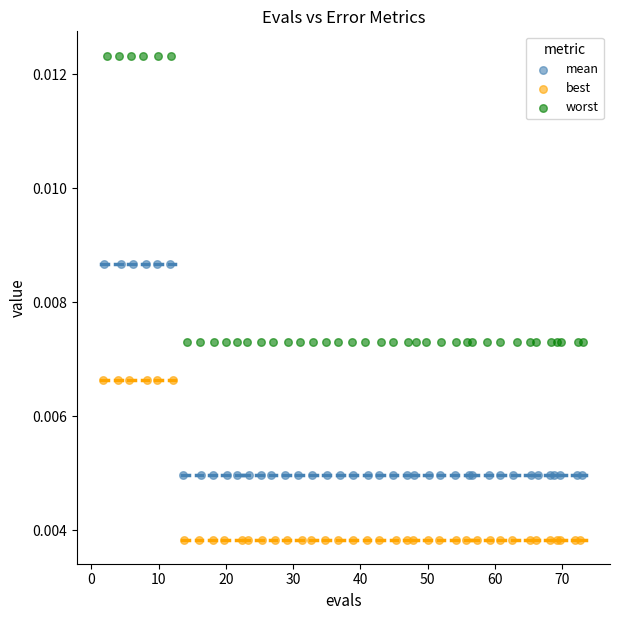

Which series has the widest spread of Y values?

worst